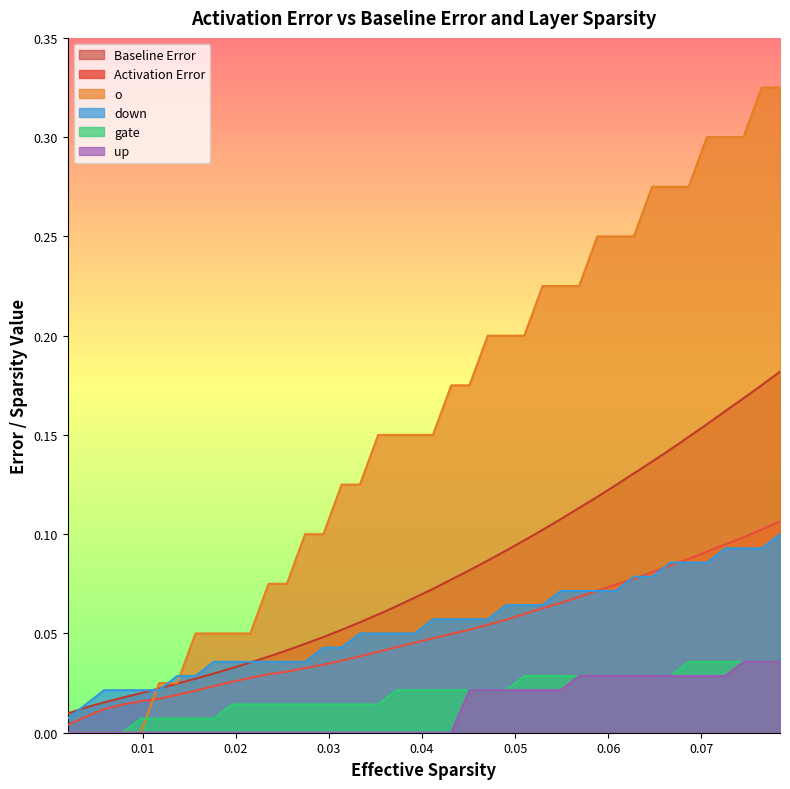

Which series ends up on top after the final intersection of o and down?

o